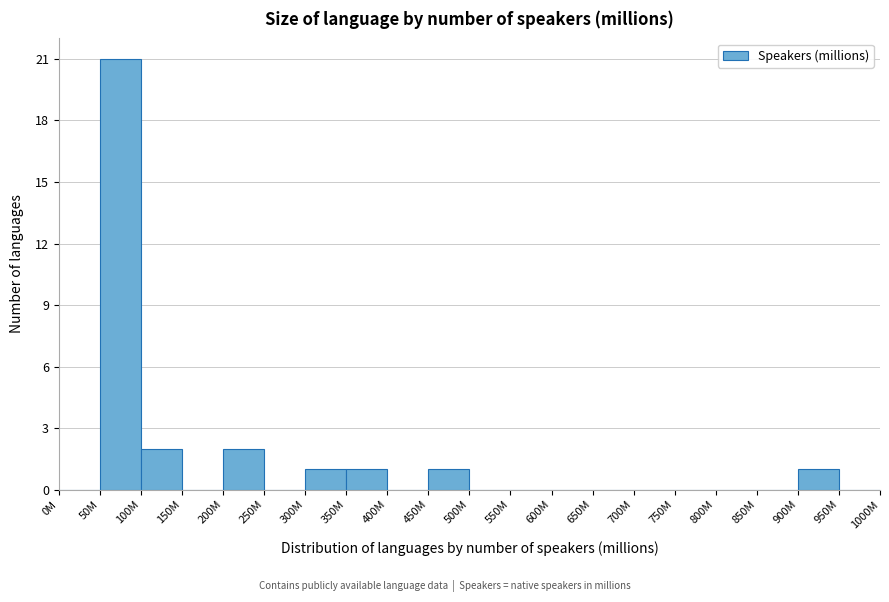

Reading left to right, list all the values displayed in this chart.

0M=0	50M=21	100M=2	150M=0	200M=2	250M=0	300M=1	350M=1	400M=0	450M=1	500M=0	550M=0	600M=0	650M=0	700M=0	750M=0	800M=0	850M=0	900M=1	950M=0